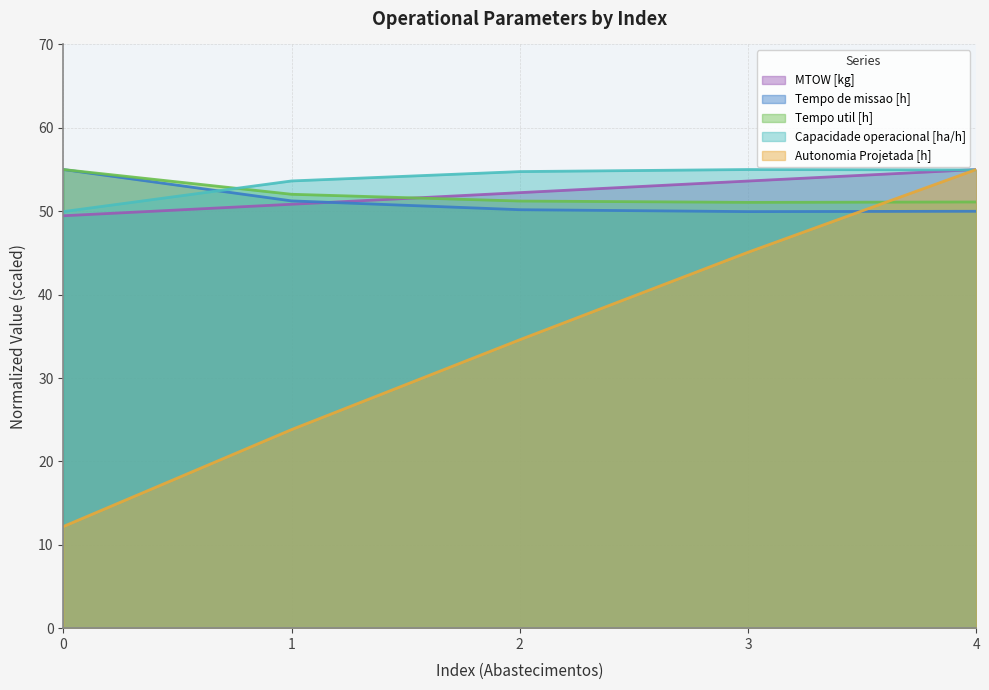

What is the spread (max minus min) of values at 2?

20.2